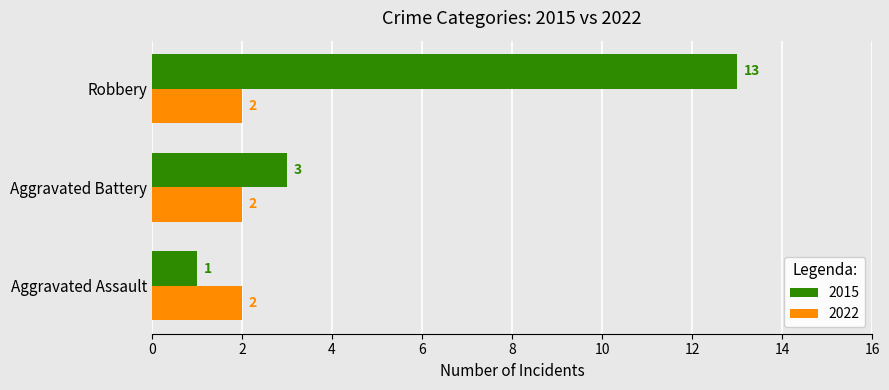

The value of 2015 at Aggravated Battery is 2. True or false?

False